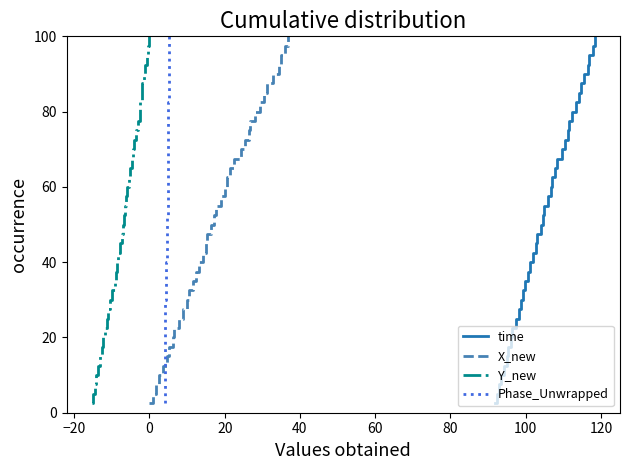

What is the lowest value of the time series?

2.5